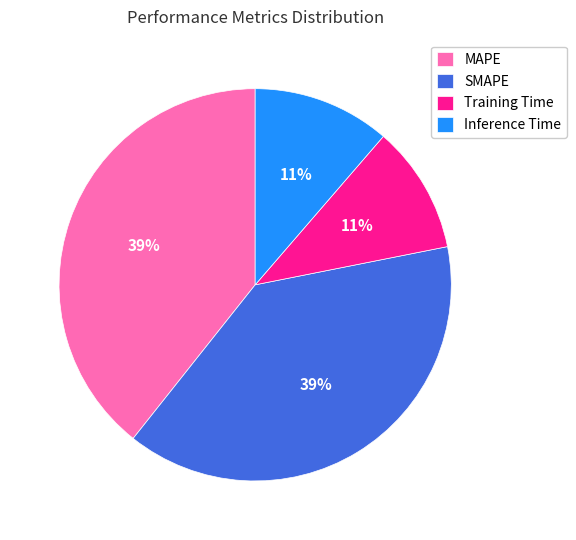

To the nearest percent, what is the average slice percentage?

25%